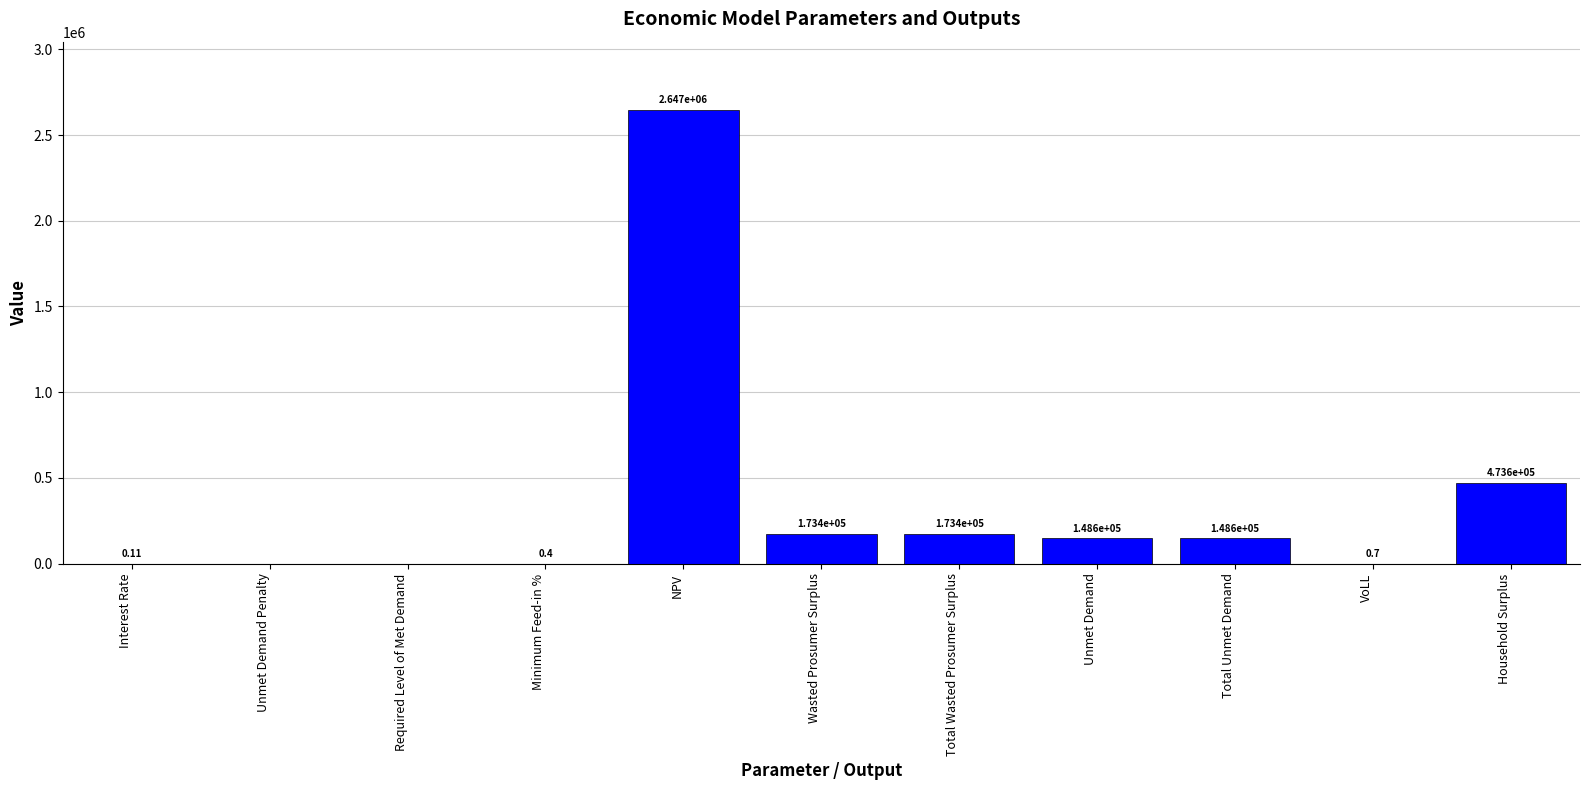

How many categories are shown in the chart?

11